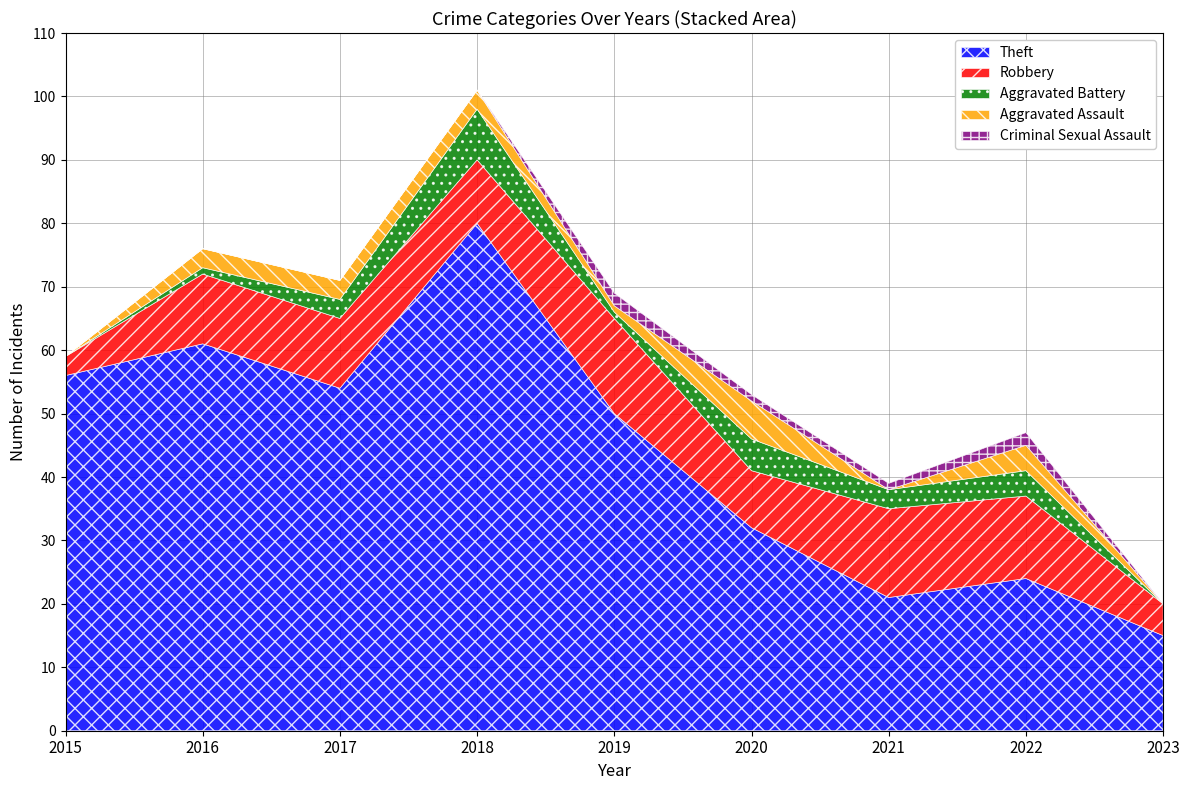

What is the sum of the Criminal Sexual Assault values at 2022 and 2016?

2